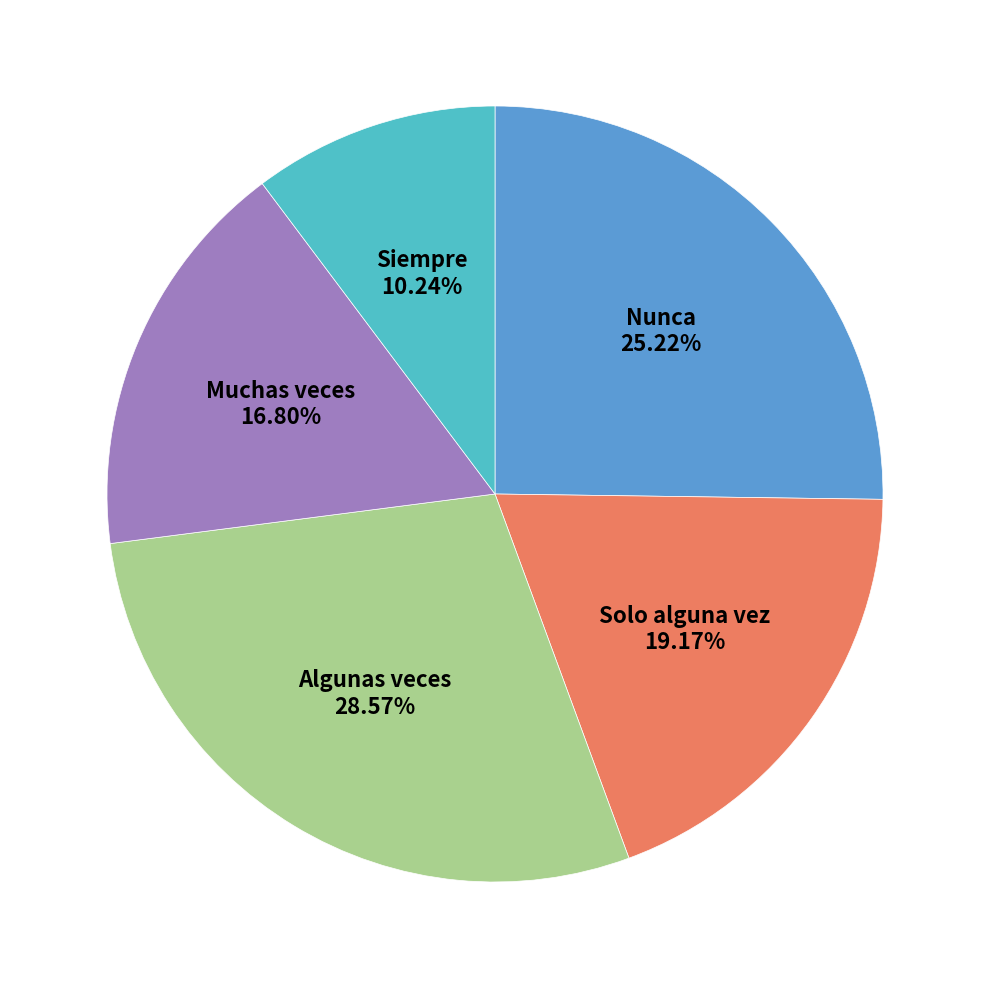

Is there a majority slice in this chart?

No